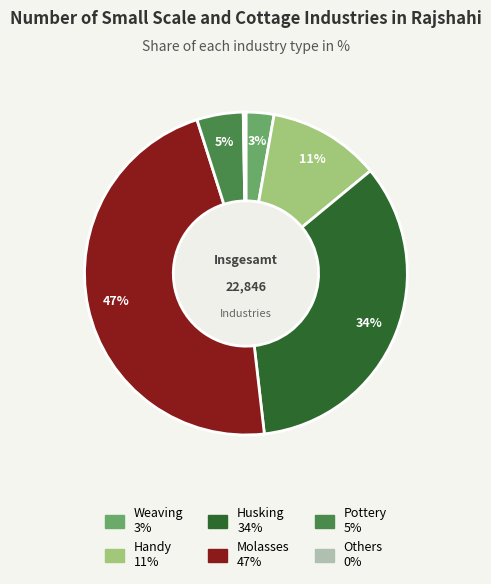

Between Pottery and Molasses, which is larger?

Molasses